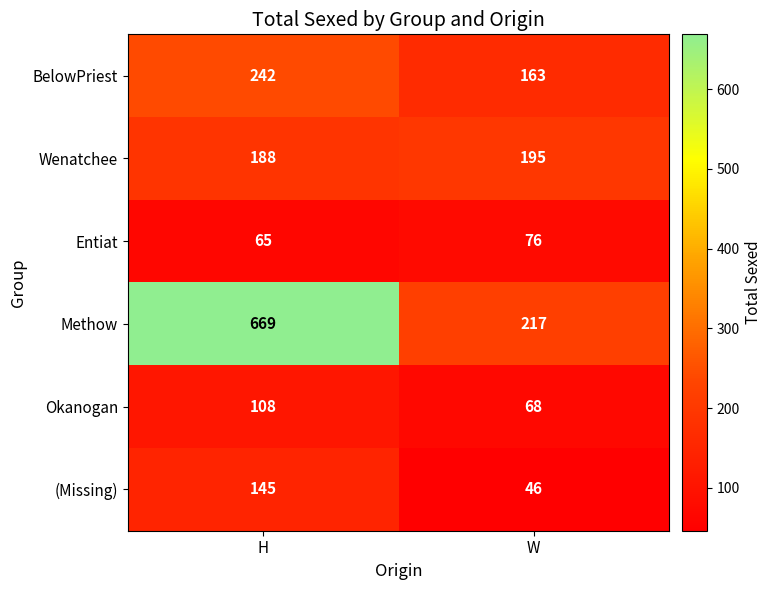

What is the sum of the (Missing) values at H and W?

191